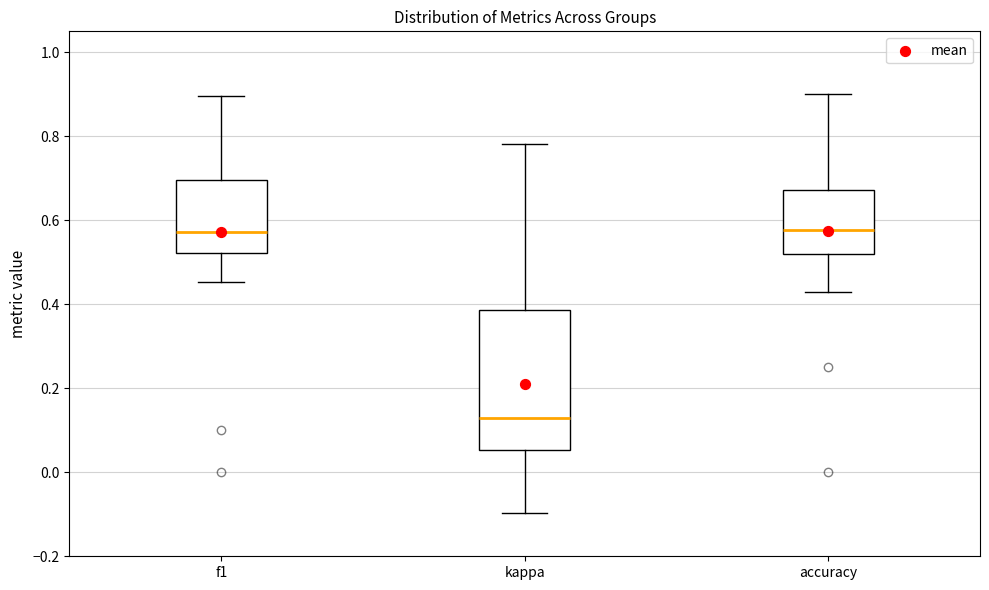

Which box has the lowest median line?

kappa